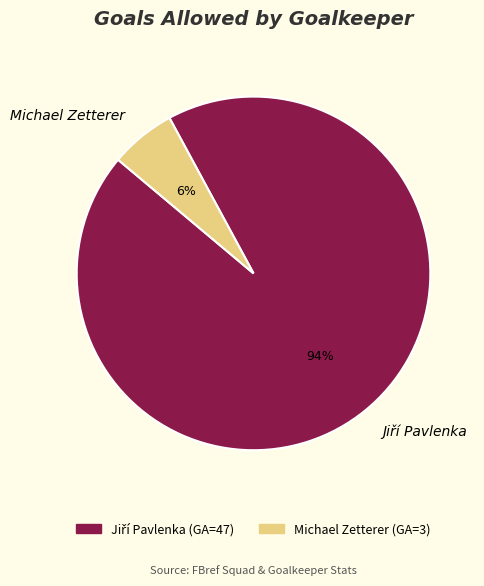

To the nearest percent, what is the average slice percentage?

50%